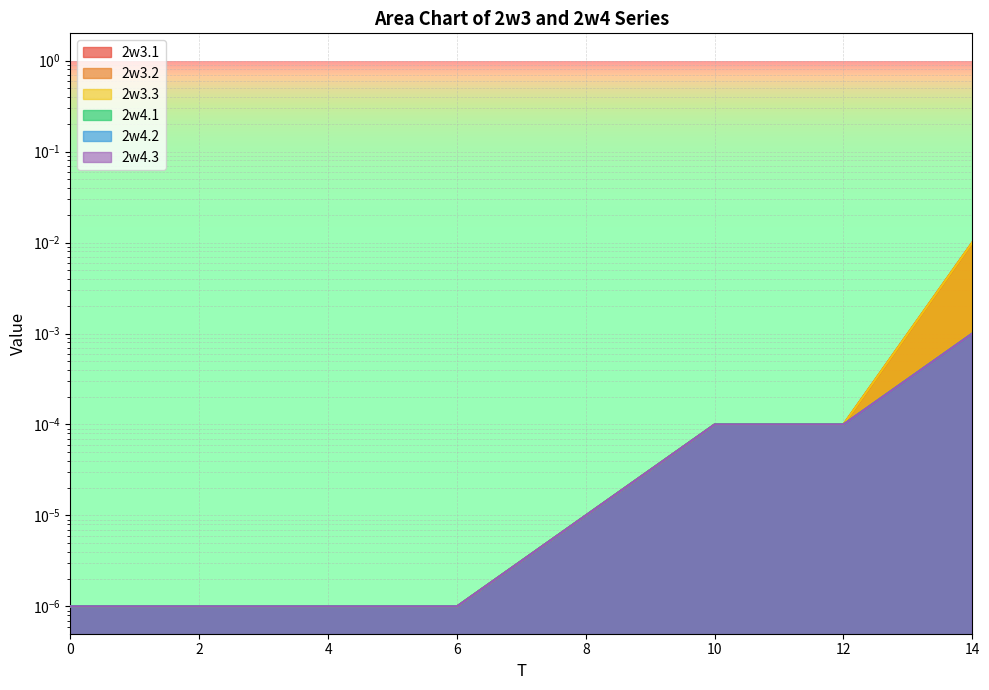

The value of 2w3.2 at 2 is 0.0. True or false?

False